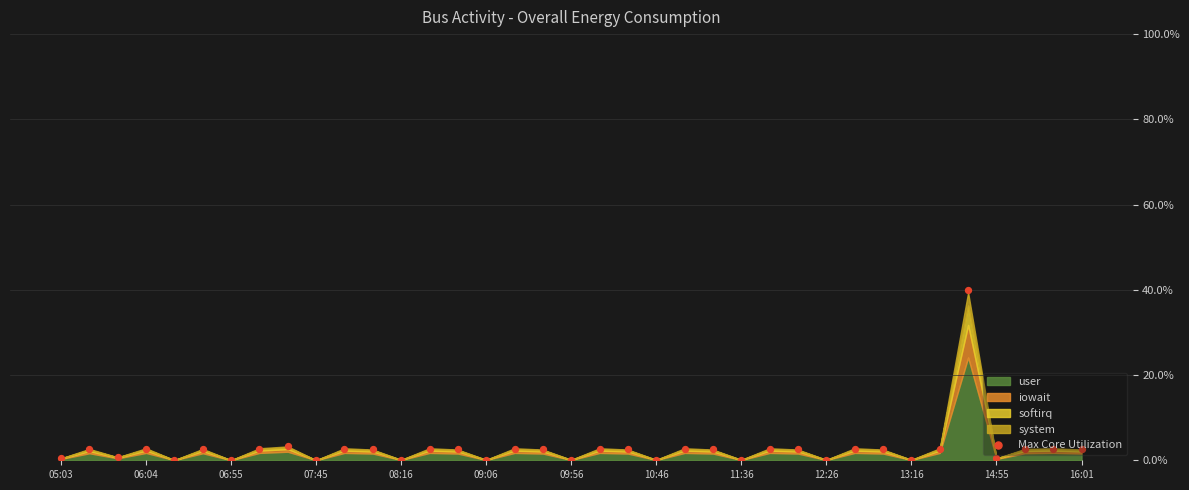

Between 31 and 22, which is larger?

31